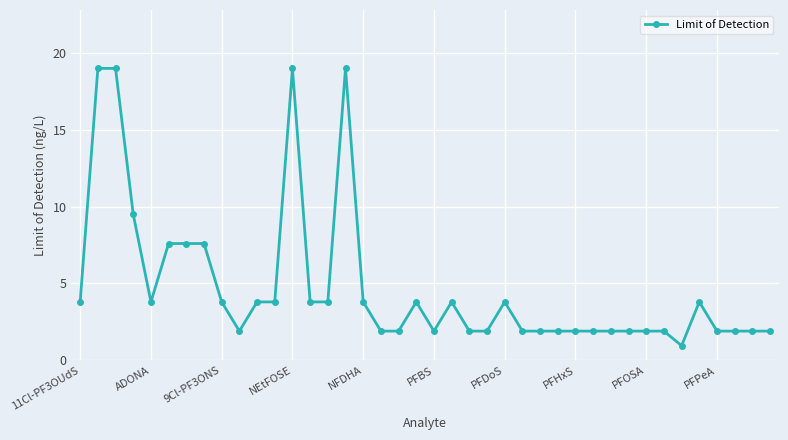

What is the value of the 33rd point from the left?

1.9